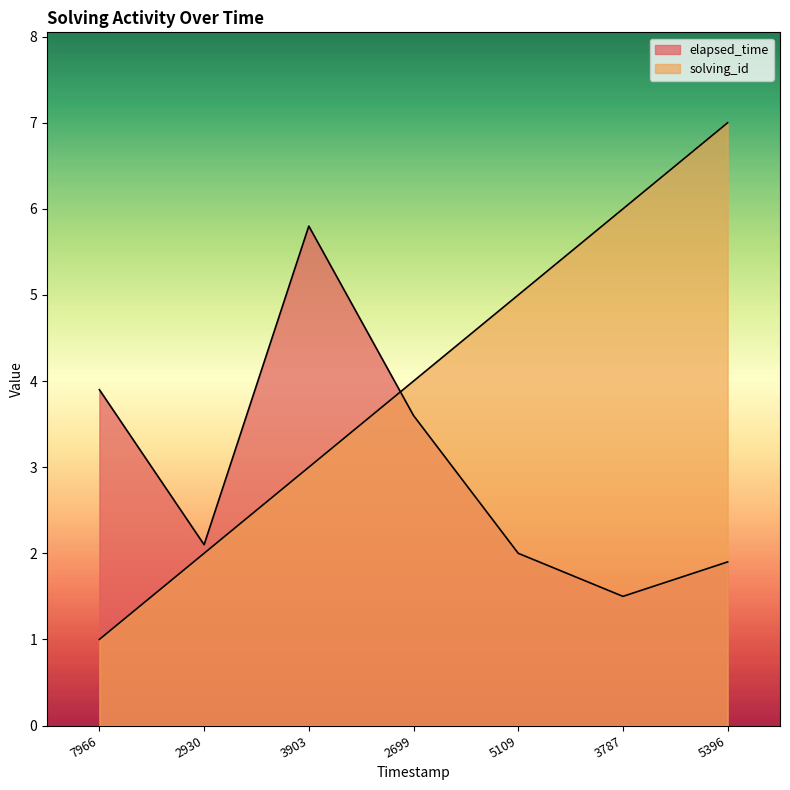

How many data points in elapsed_time are above 2?

4